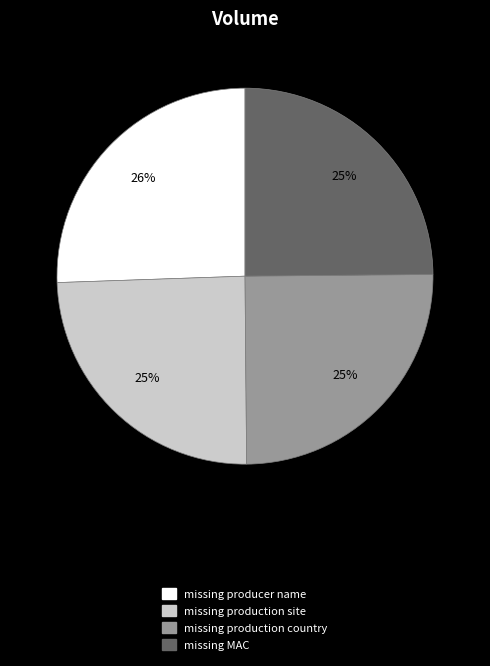

Is it true that missing production site is 31% of the pie?

False